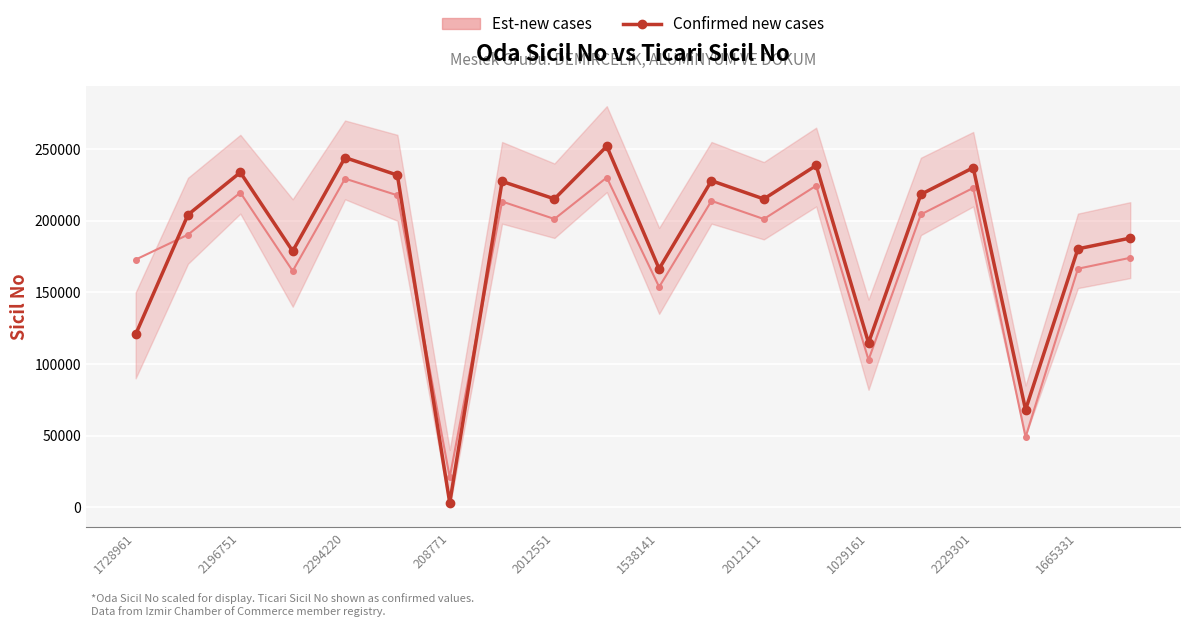

The value of Est-new cases at 15 is 84404.9. True or false?

False